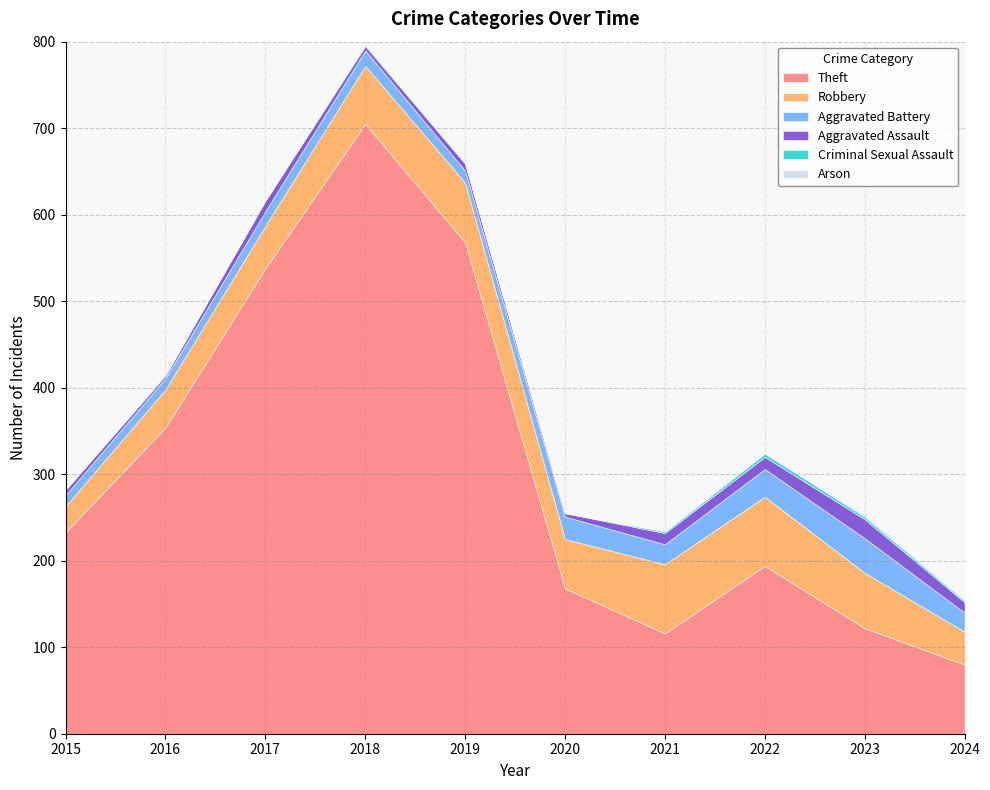

At which label does Theft reach its minimum?

2024